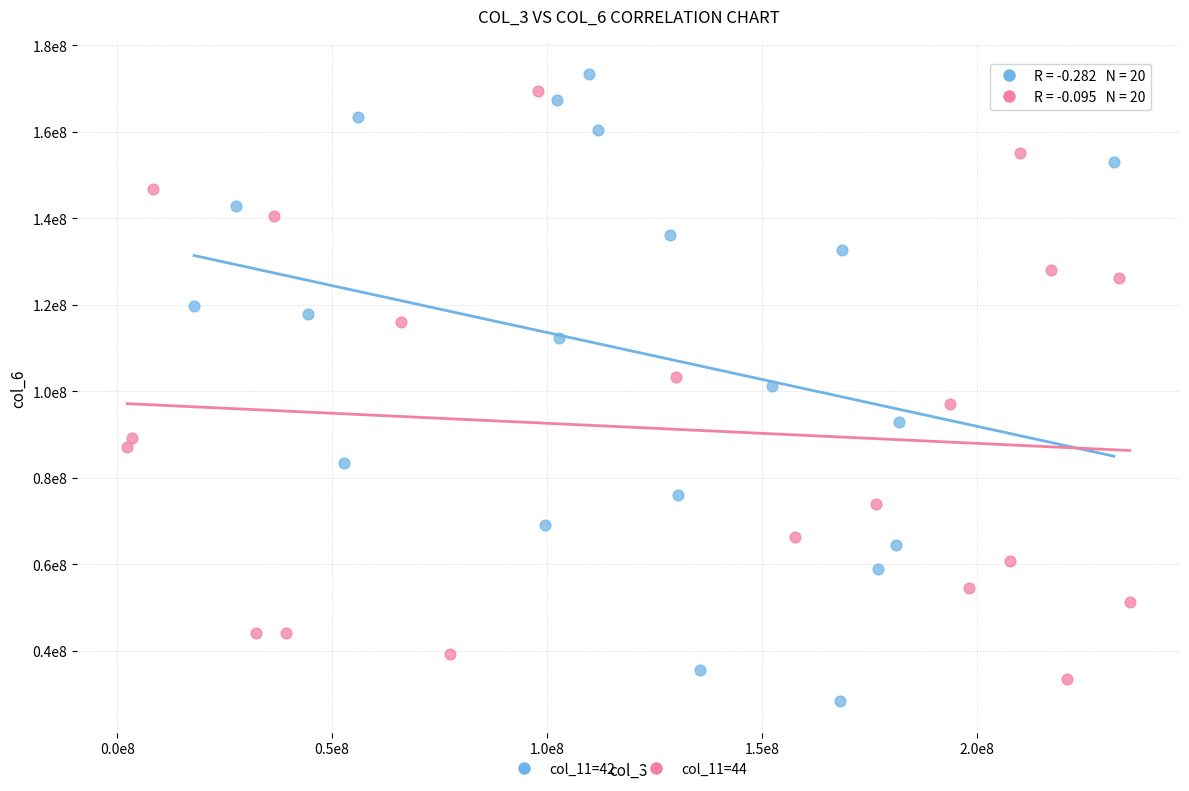

Which series reaches the maximum Y coordinate?

col_11=42